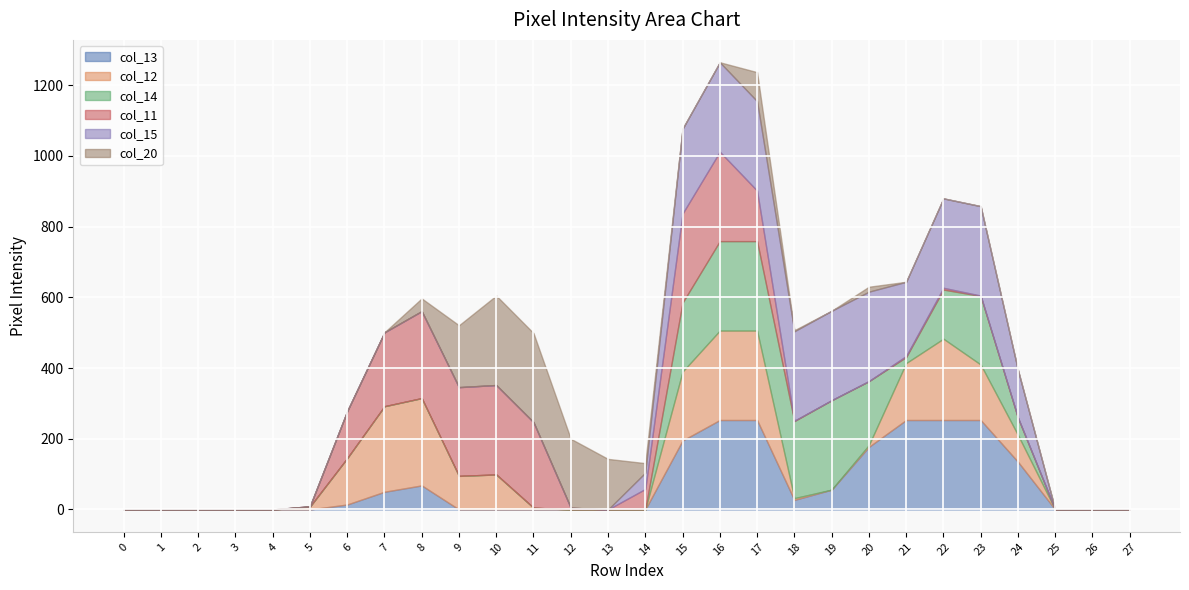

What is the maximum value for col_13?

253